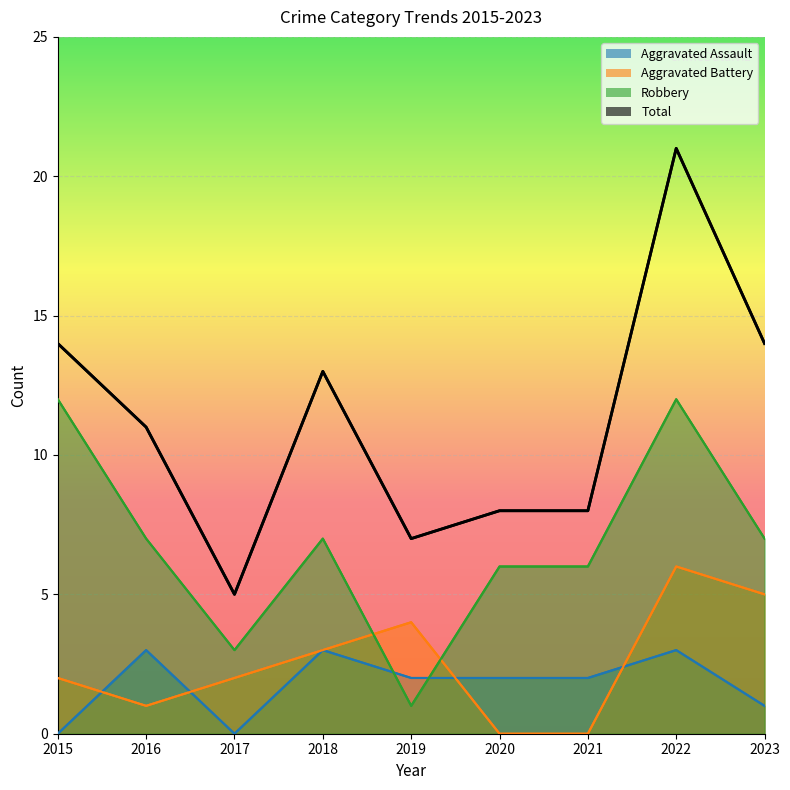

At which label does Total first exceed 11?

2015